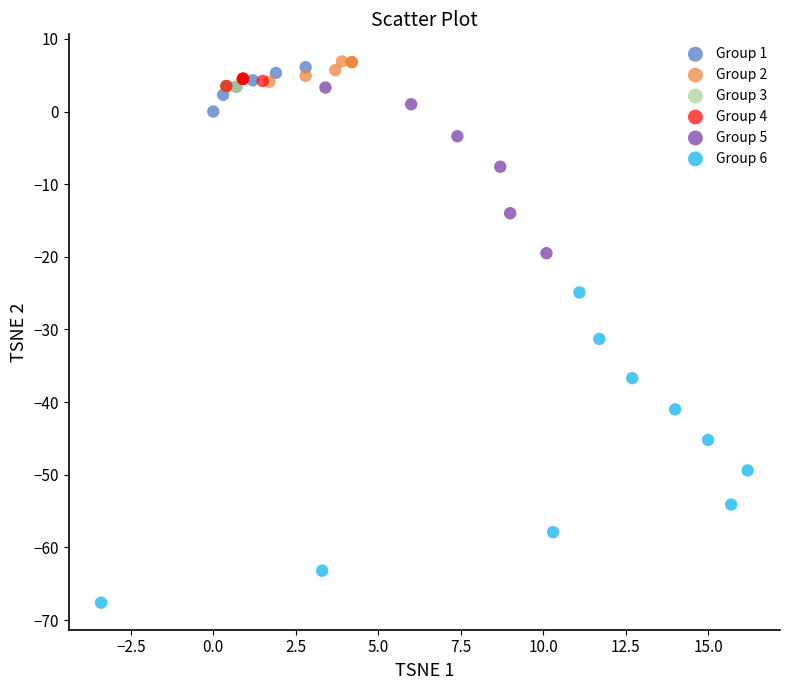

Which series contains the lowest Y value?

Group 6